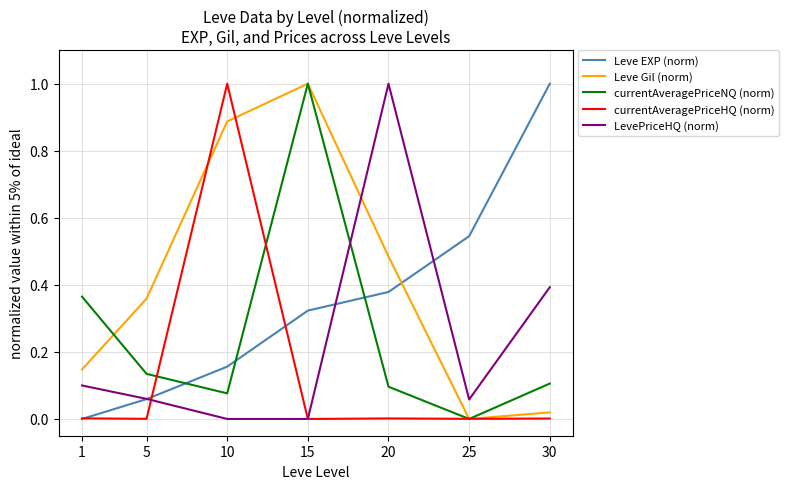

True or false: currentAveragePriceHQ (norm) and currentAveragePriceNQ (norm) cross at least once.

True